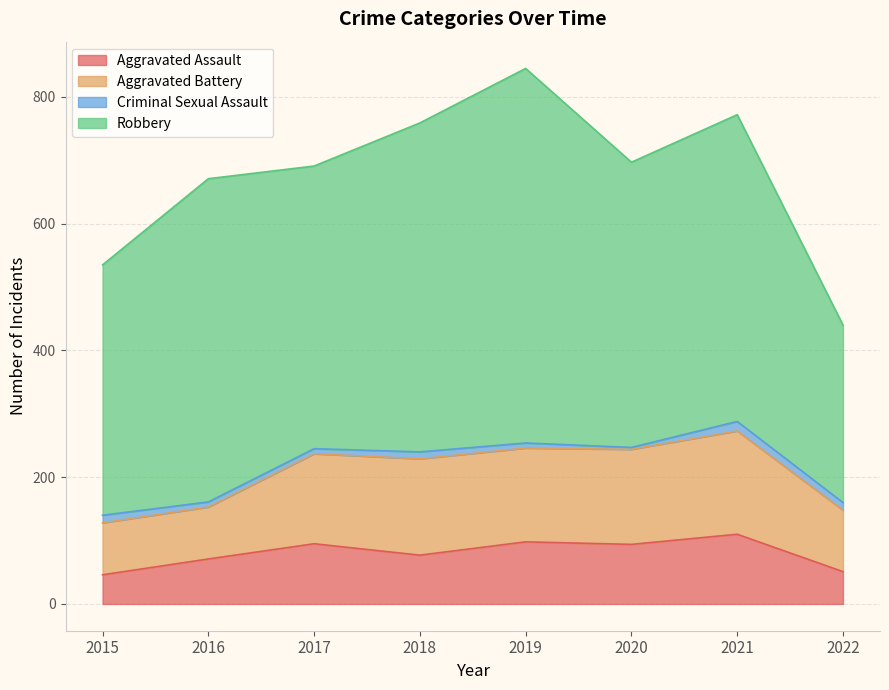

True or false: Aggravated Assault and Aggravated Battery intersect in this chart.

False